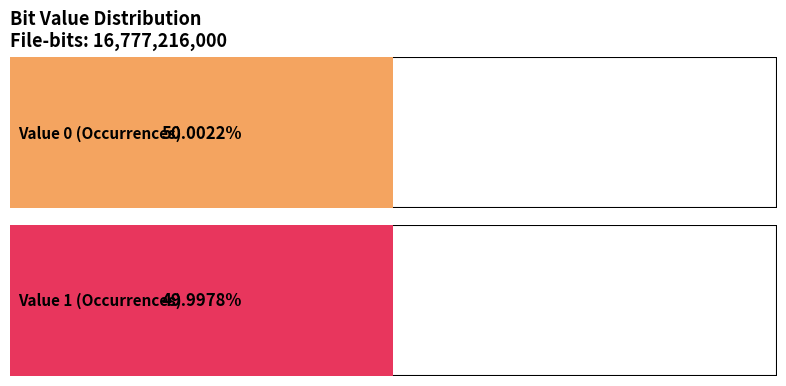

Does the chart contain any negative values?

No